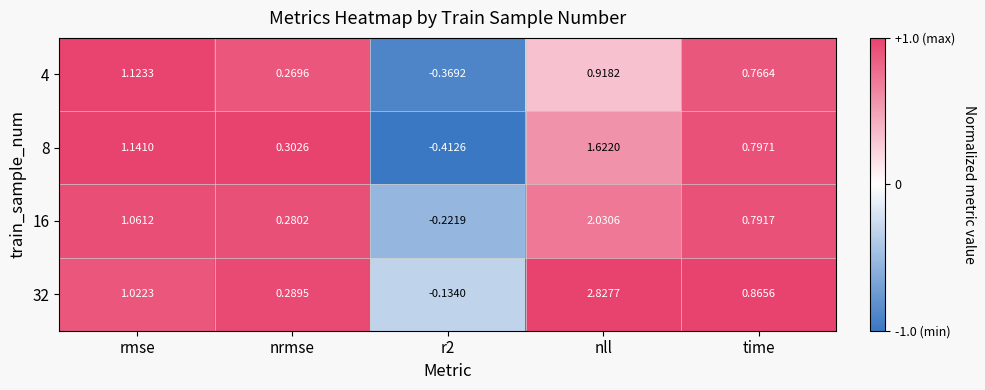

How many series are shown in this chart?

4